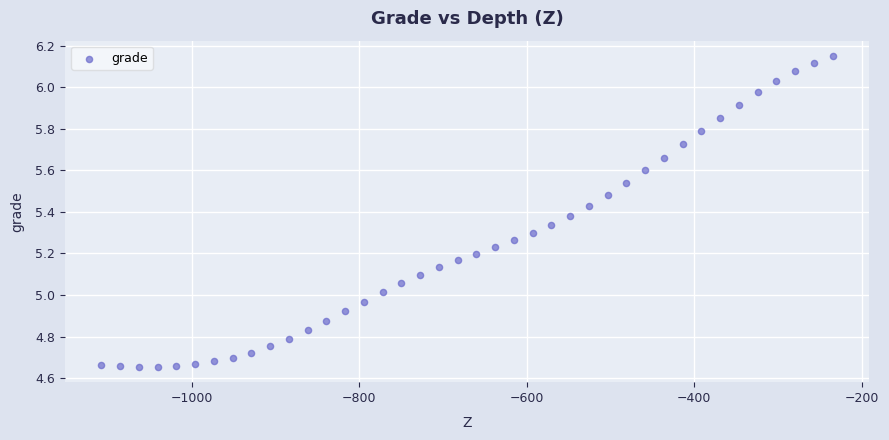

What is the range of Y values (max minus min)?

1.5